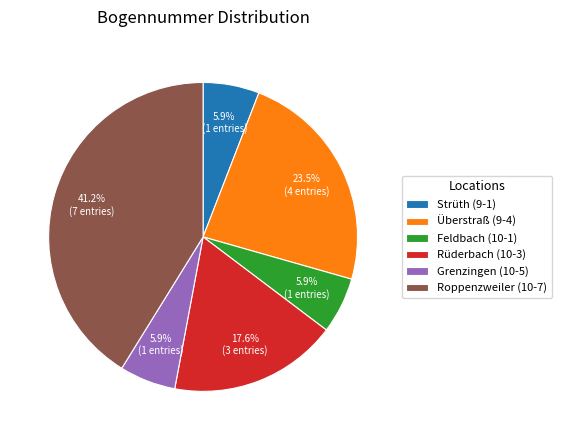

How many slices are in this pie chart?

6